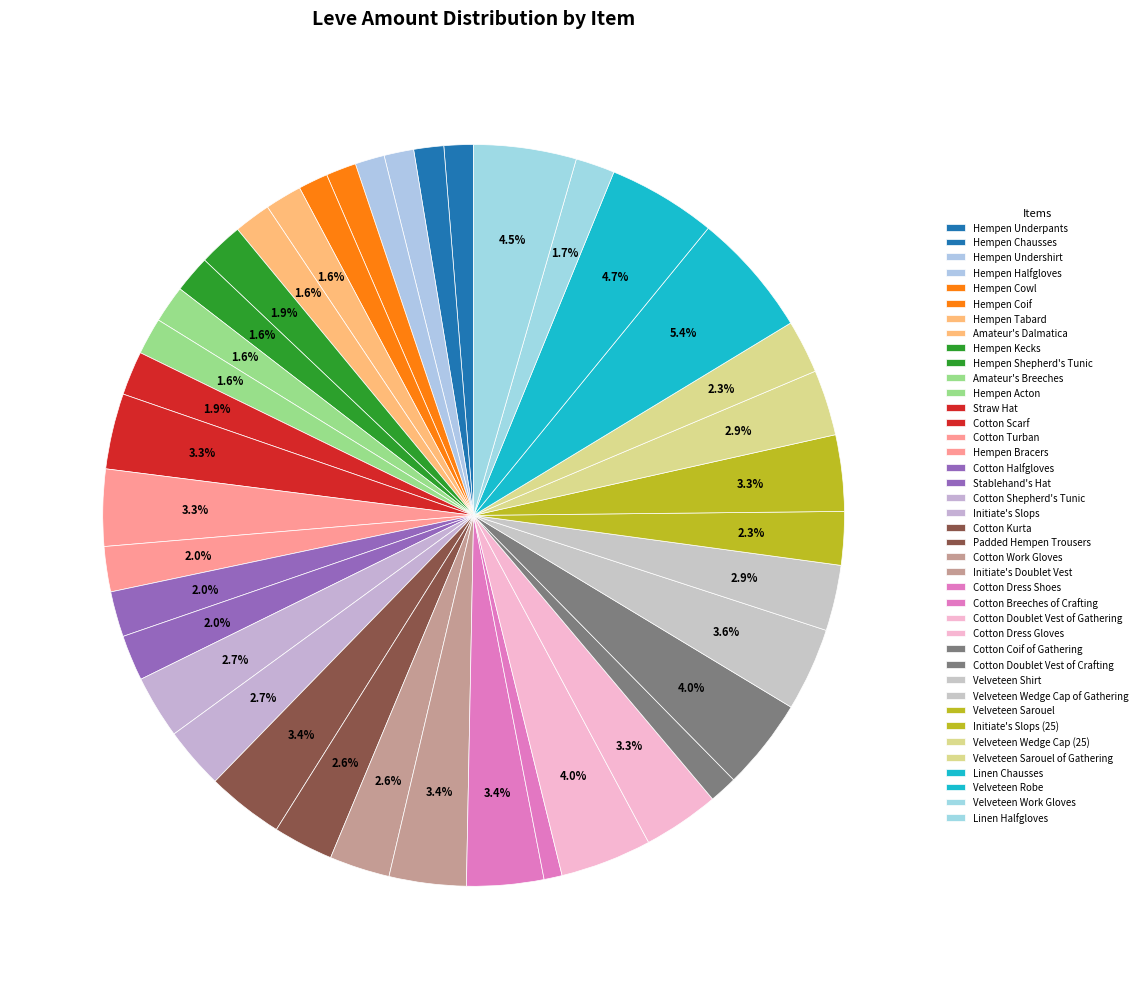

What is the ratio of the value at Velveteen Wedge Cap of Gathering to the value at Cotton Work Gloves?

1.1